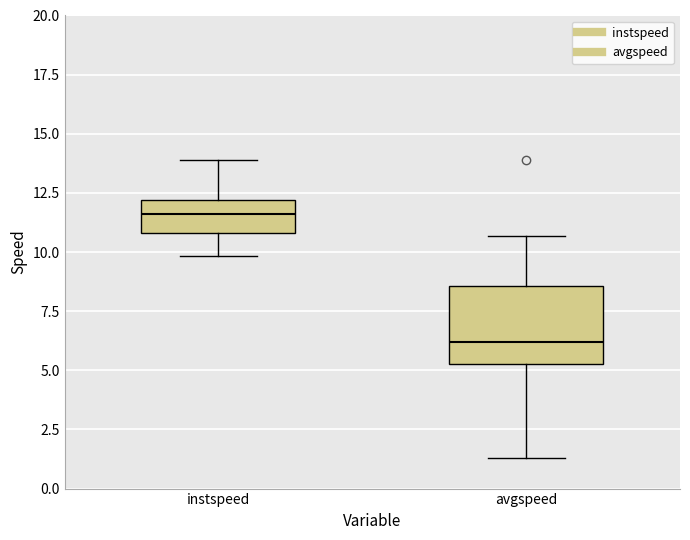

Which box's median line is the lowest?

avgspeed